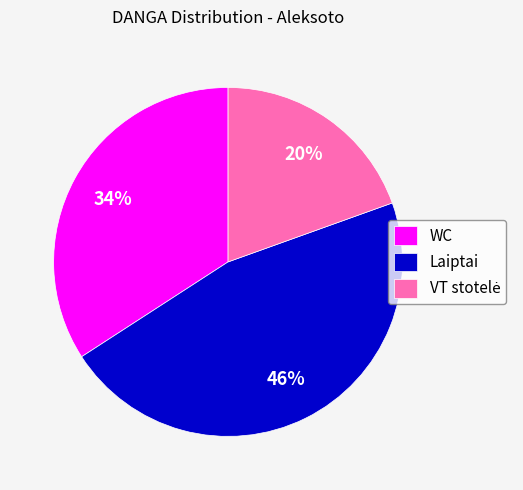

How many segments does this pie chart have?

3